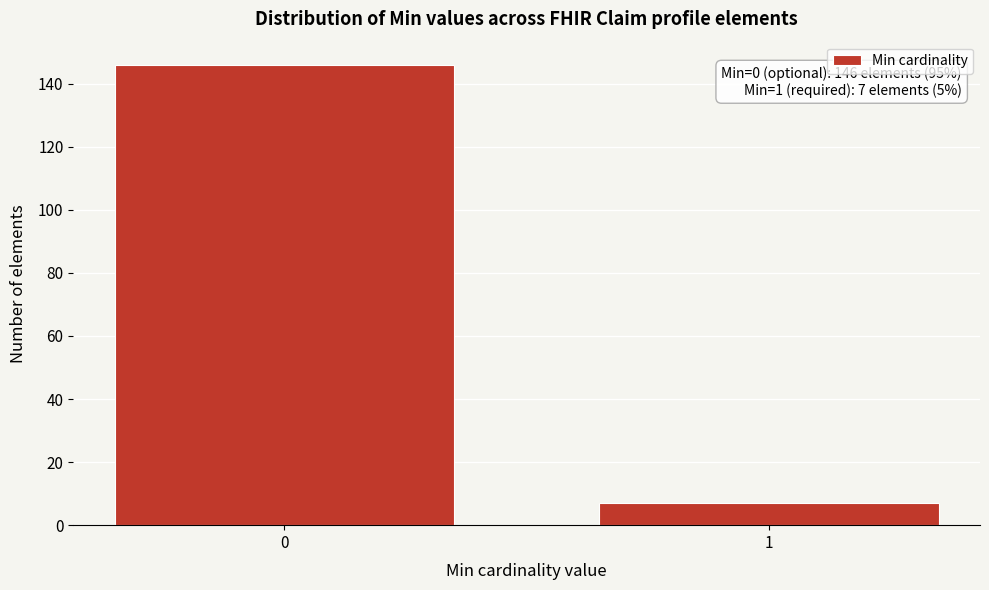

Reading left to right, extract all data points from this chart.

0=146	1=7